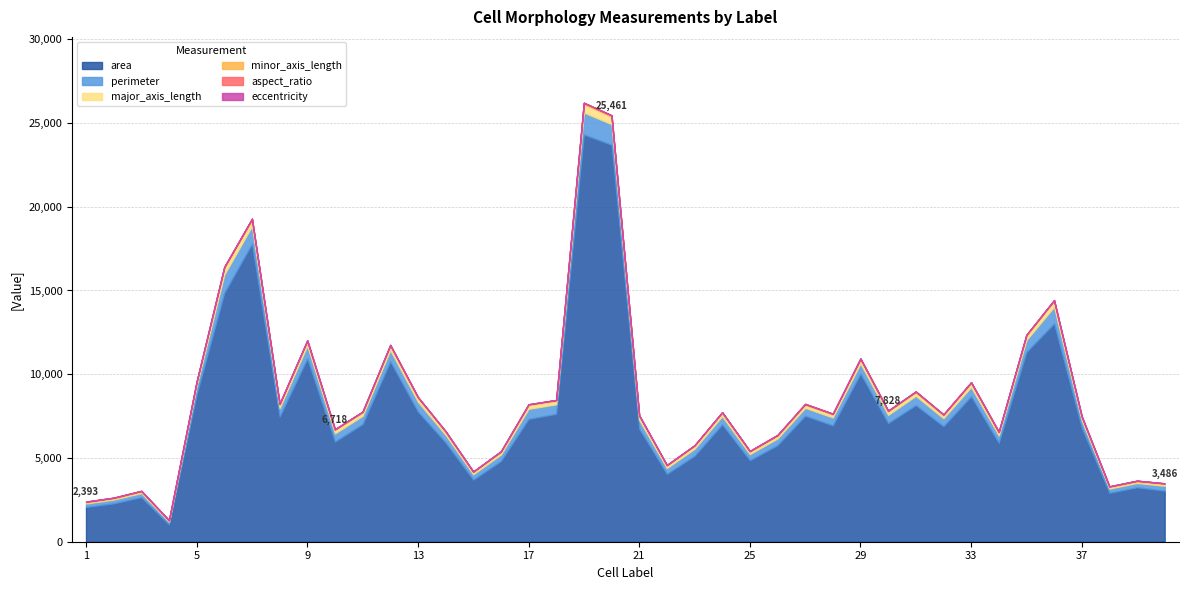

Is it true that major_axis_length equals 130.3 at 29?

False